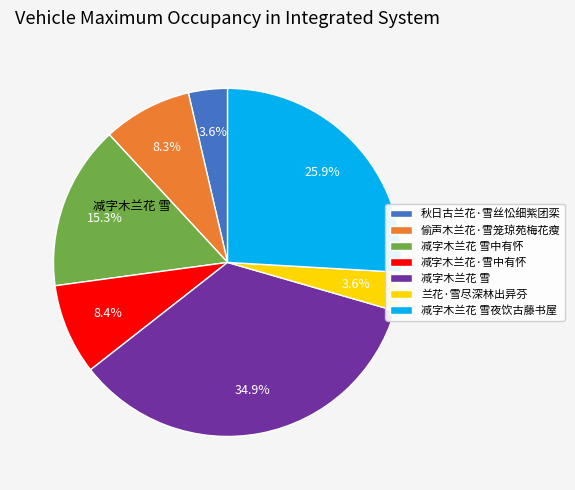

Is there a majority slice in this chart?

No